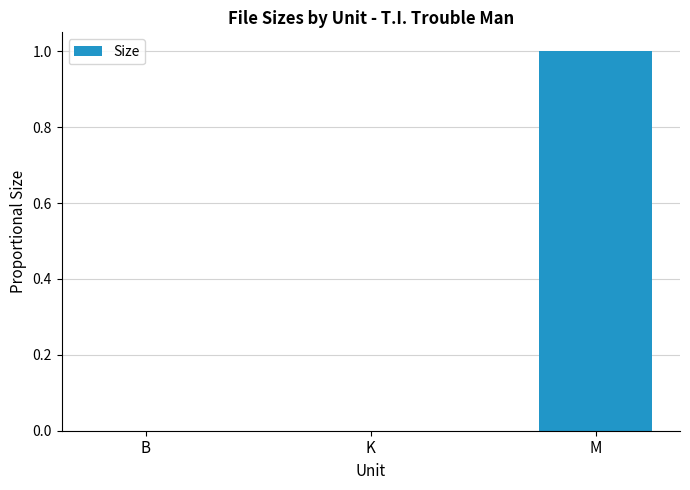

What is the sum of all values?

1.0